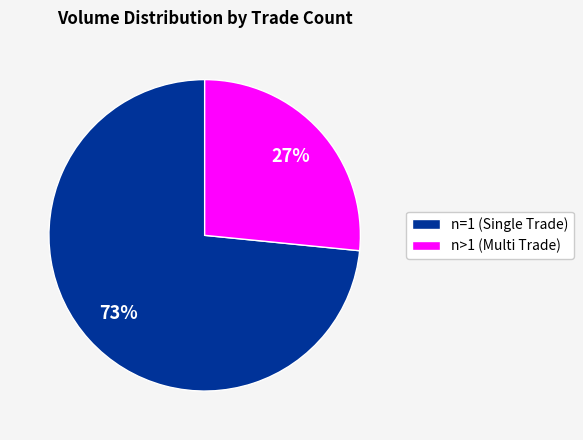

How many slices are in this pie chart?

2